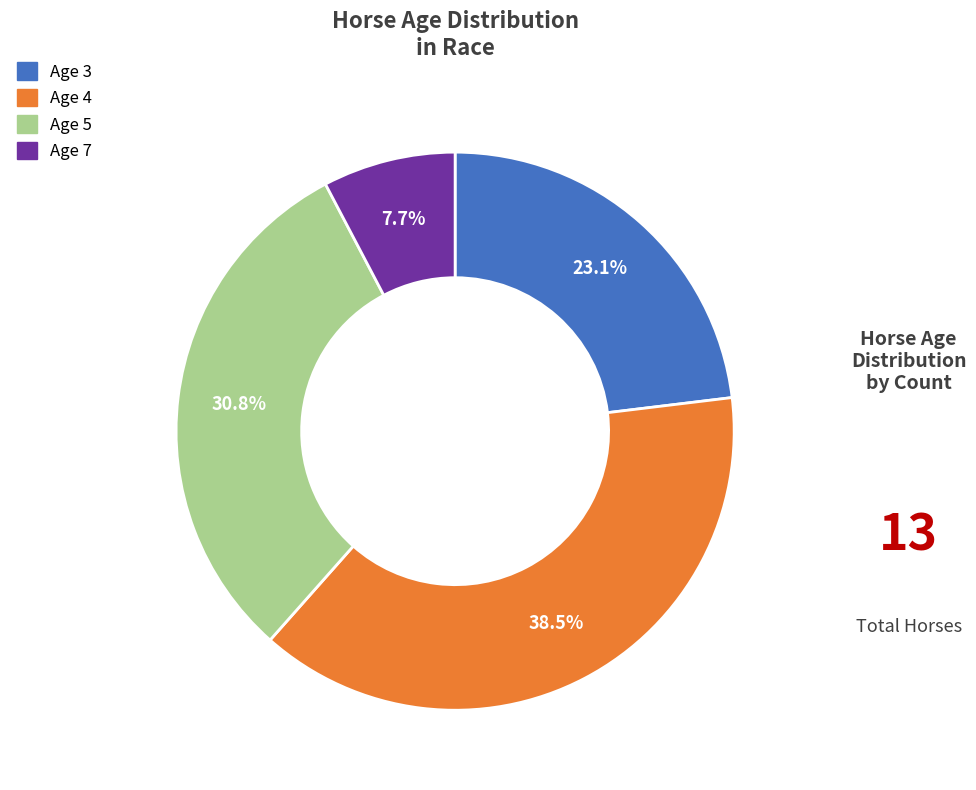

Count the number of slices in the pie.

4